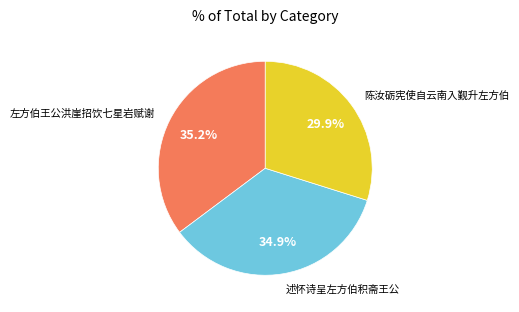

Which slice is the smallest?

陈汝砺宪使自云南入觐升左方伯